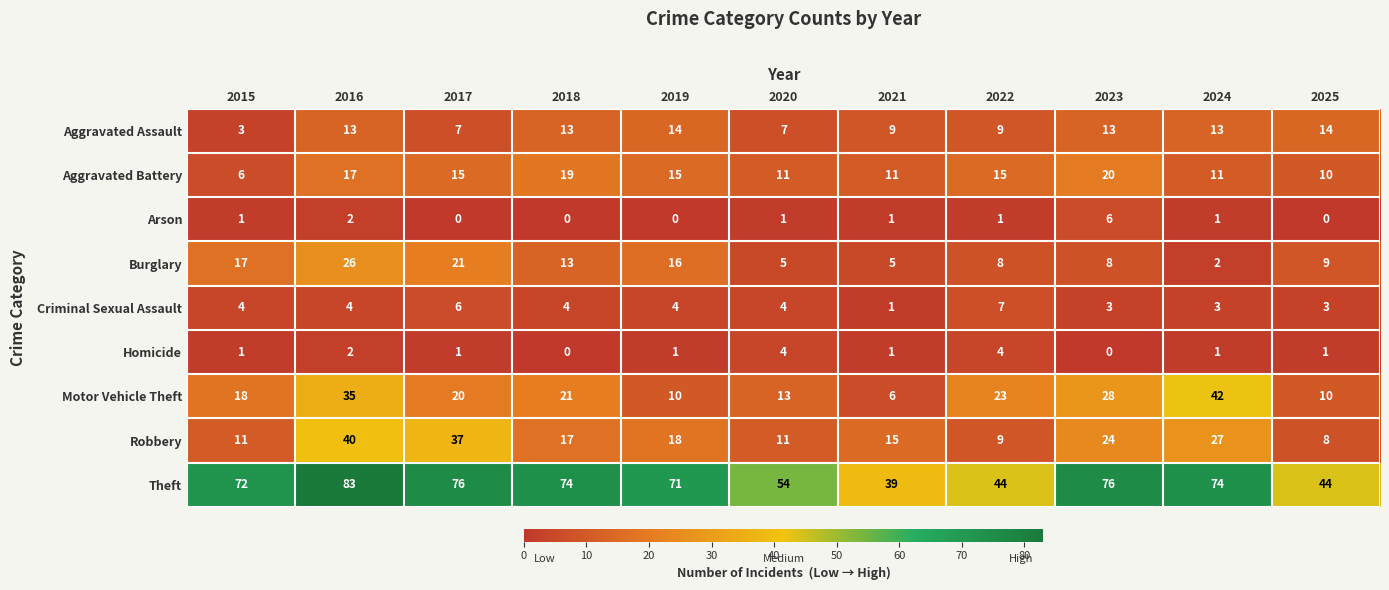

Between 2016 and 2018, which series saw the biggest shift?

Robbery